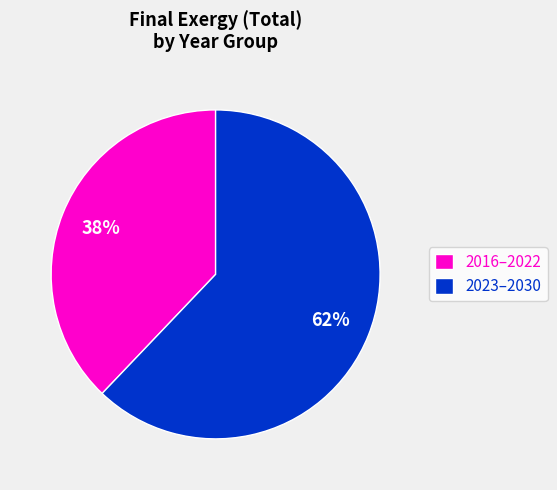

Which has a higher value, 2016–2022 or 2023–2030?

2023–2030